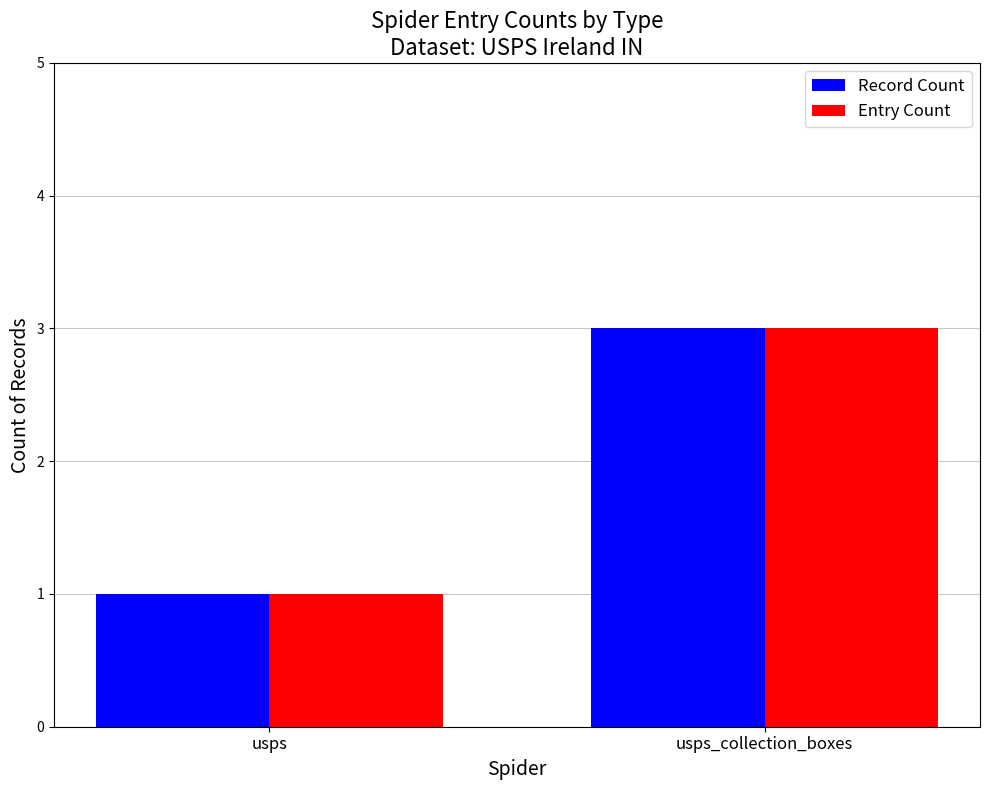

Are the bars horizontal?

No